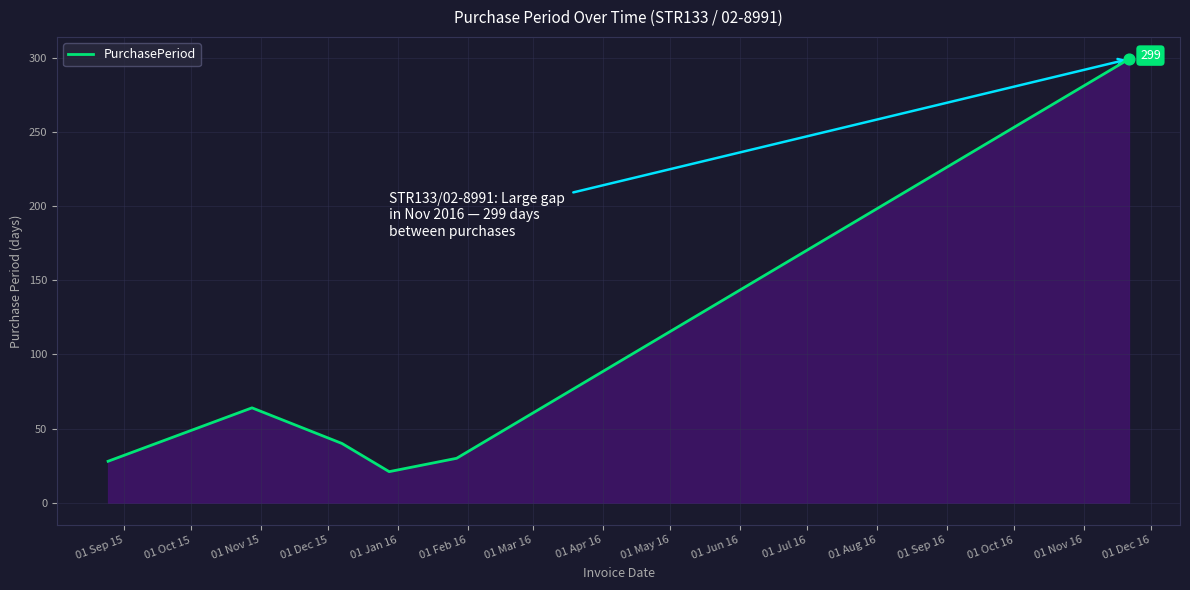

What is the minimum value shown in the chart?

21